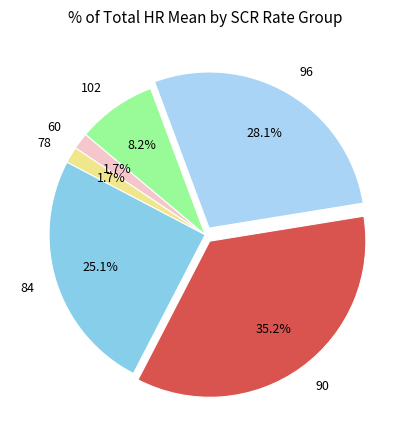

What is the total percentage of 84 and 96?

53.2%